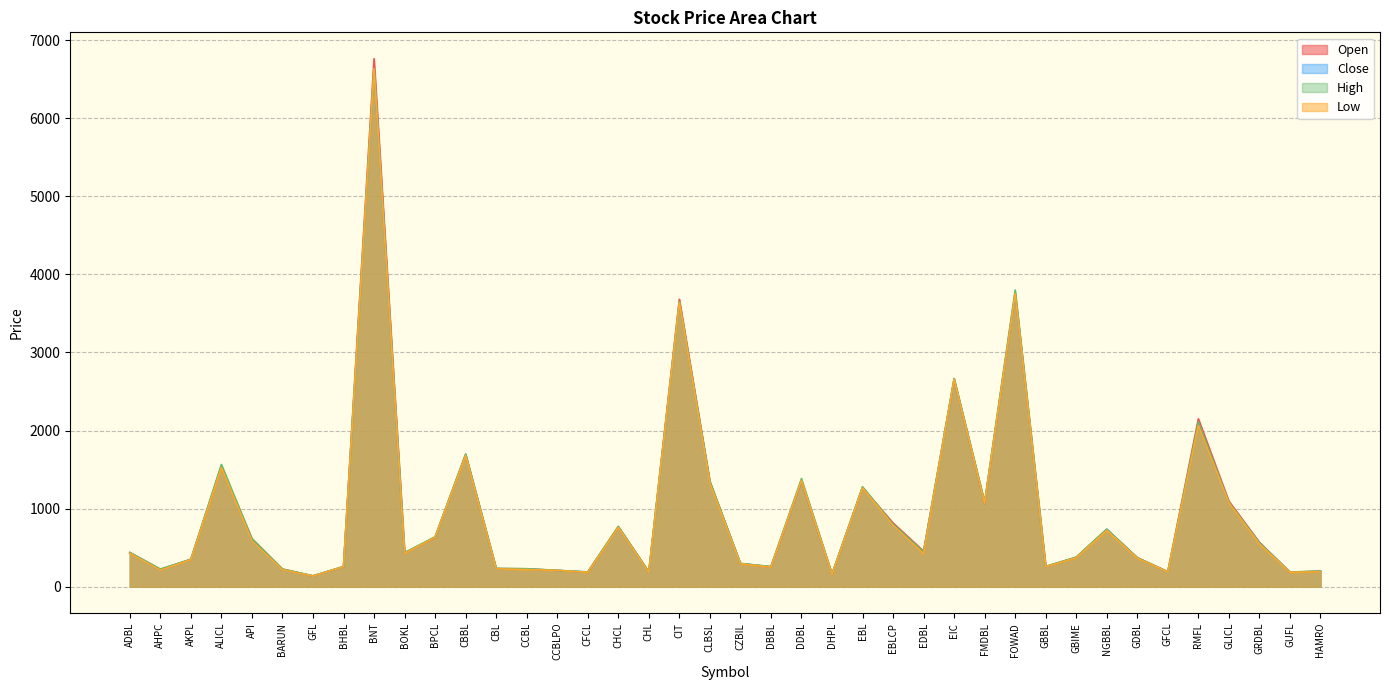

What is the difference between the High values at AKPL and CHL?

162